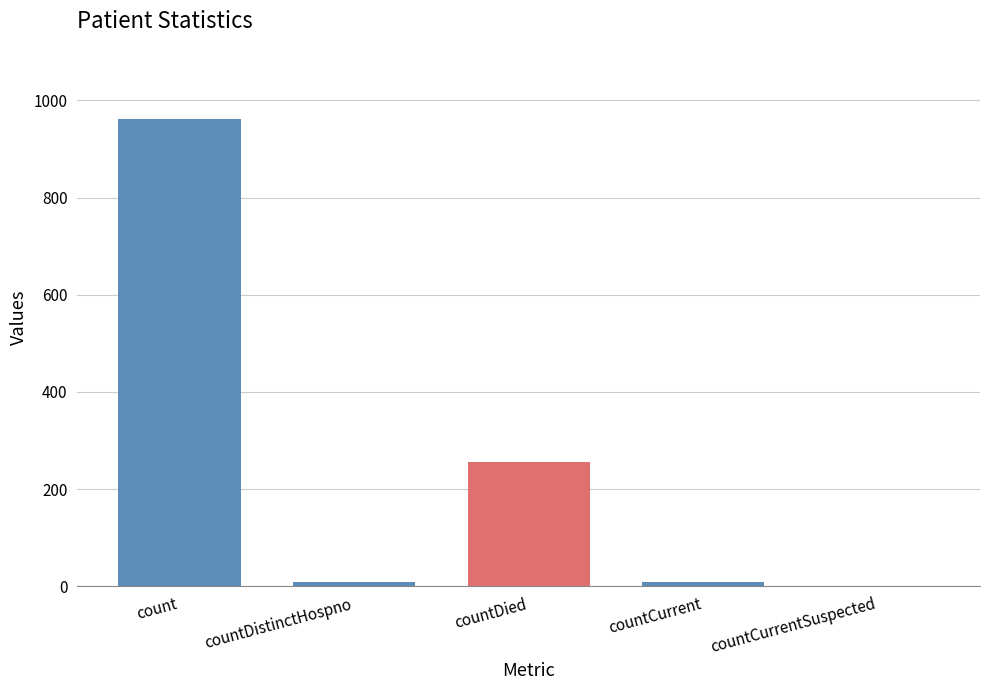

Does the chart contain stacked bars?

No